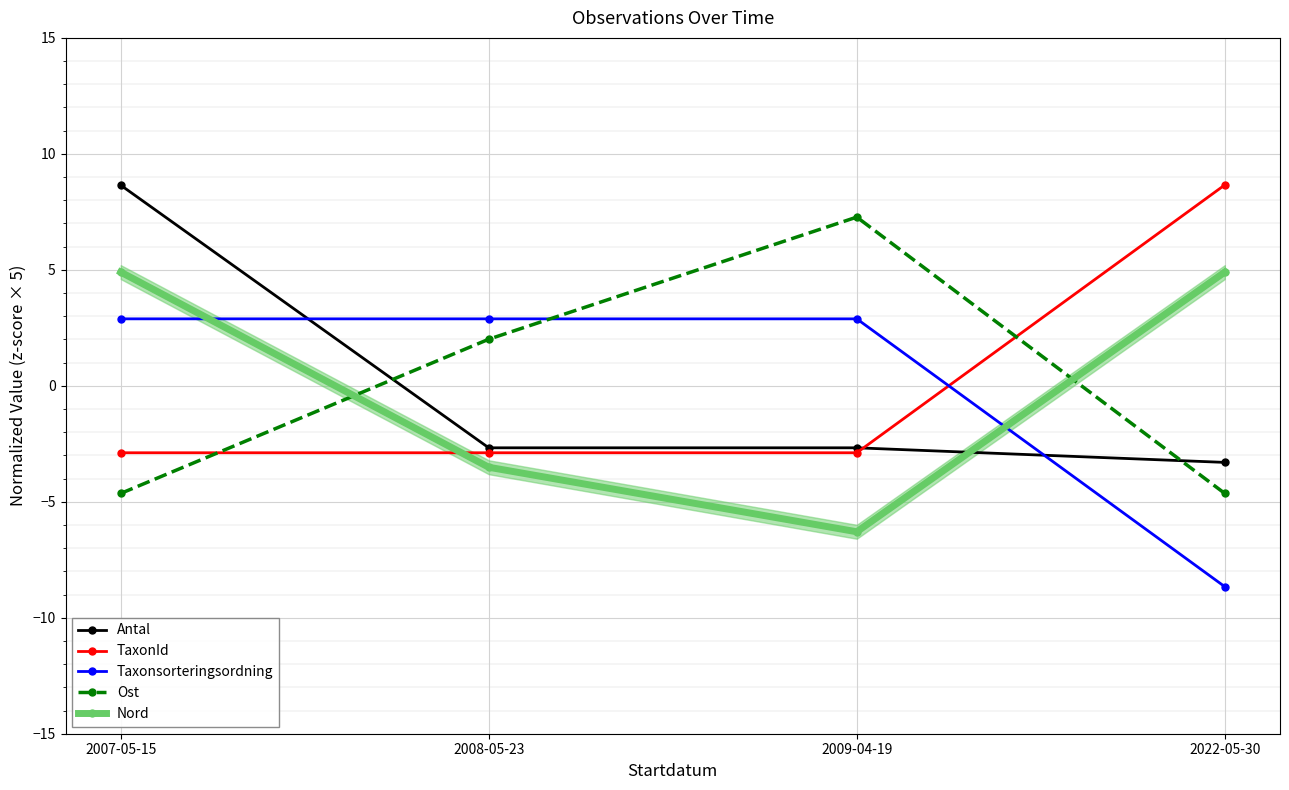

Which series has the largest range (max minus min)?

Antal